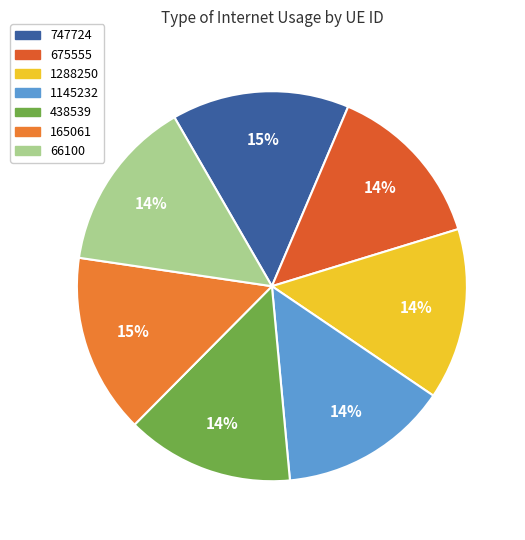

To the nearest percent, what portion does 165061 represent?

15%